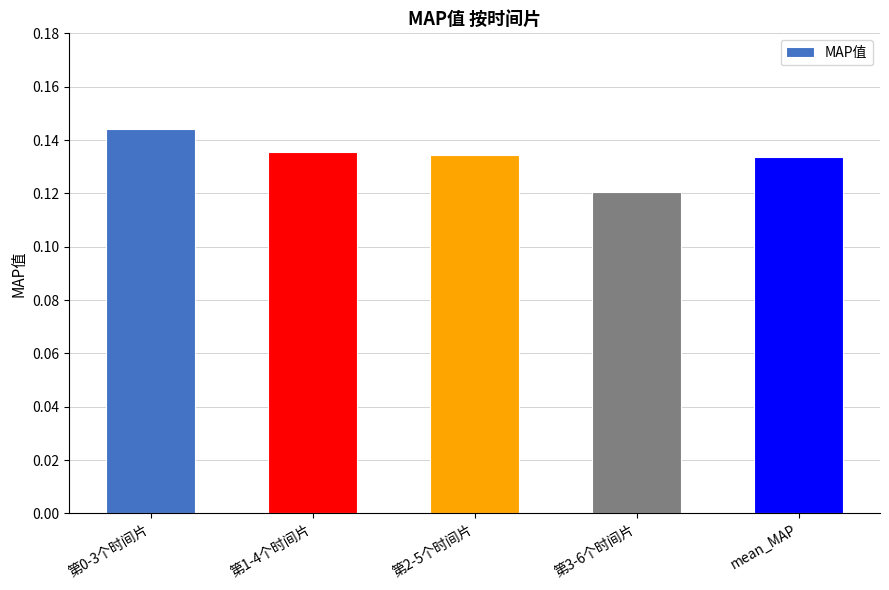

Does the chart contain stacked bars?

No